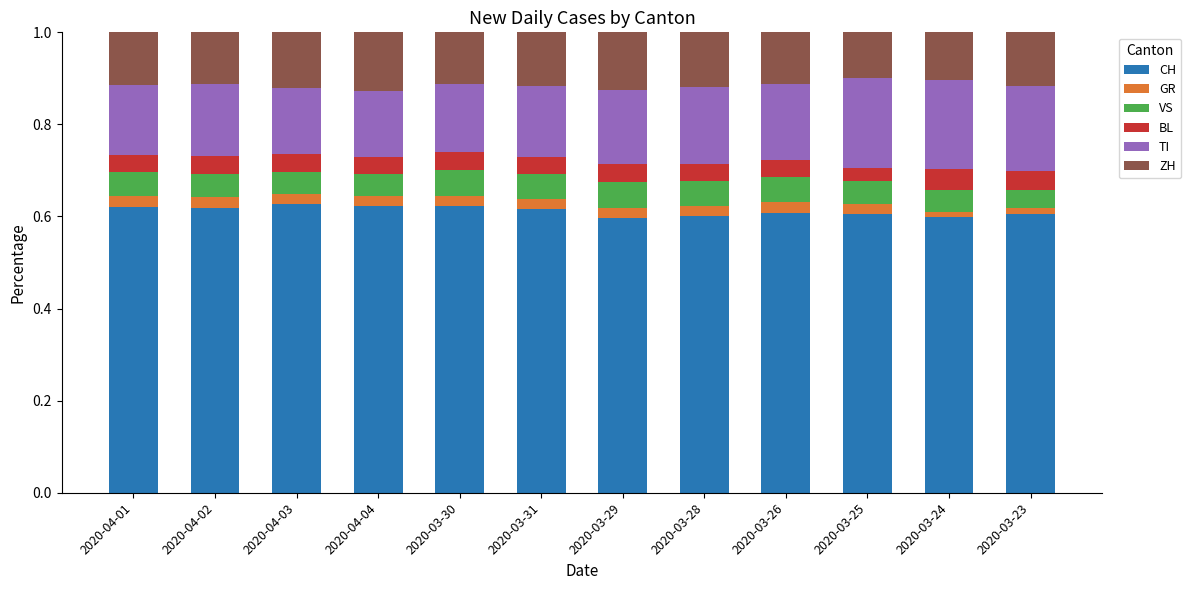

What is the total value across all series at 2020-03-25?

1.0